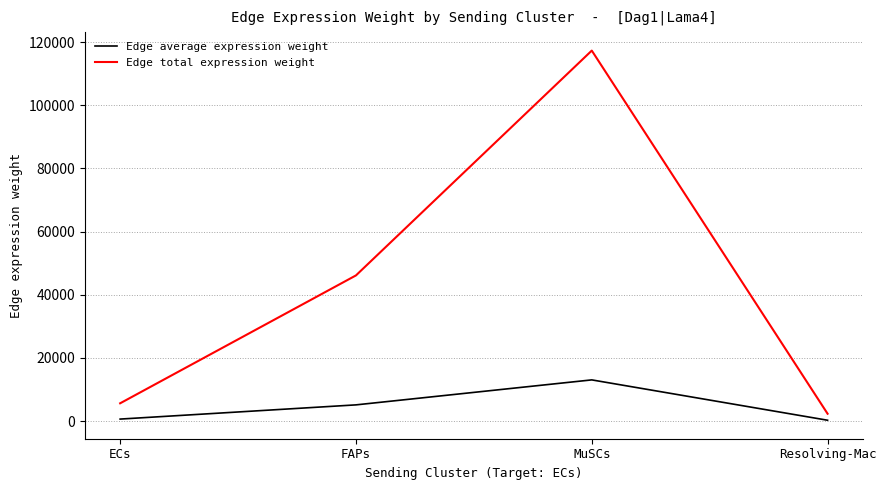

What is the greatest value displayed?

117317.0